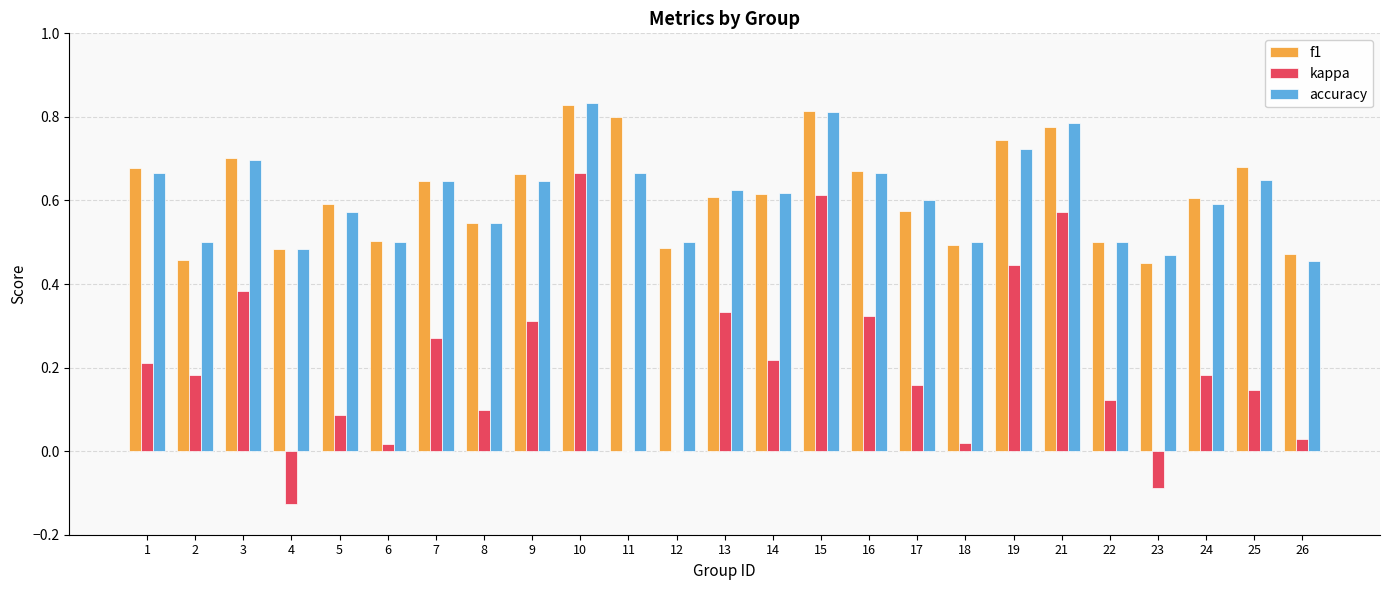

What is the sum of the f1 values at 6 and 10?

1.3